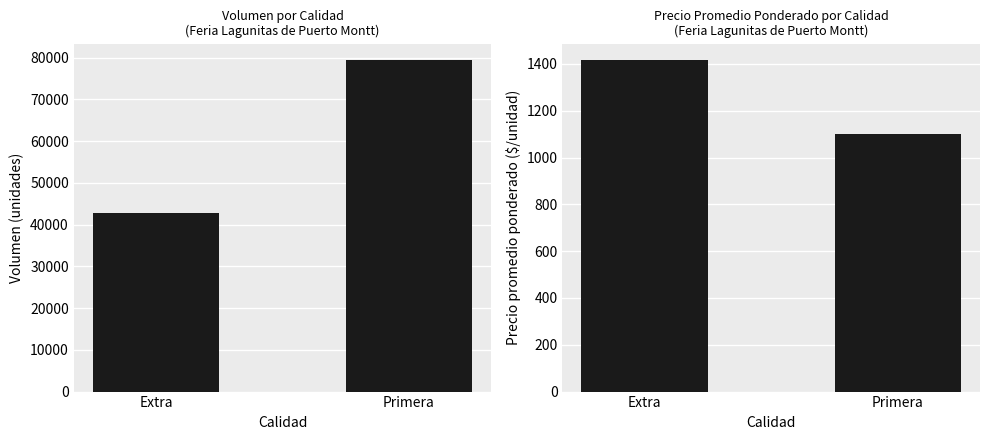

Reading left to right, extract all data points from this chart.

Volumen: 42750	79400
Precio promedio ponderado: 1416	1100